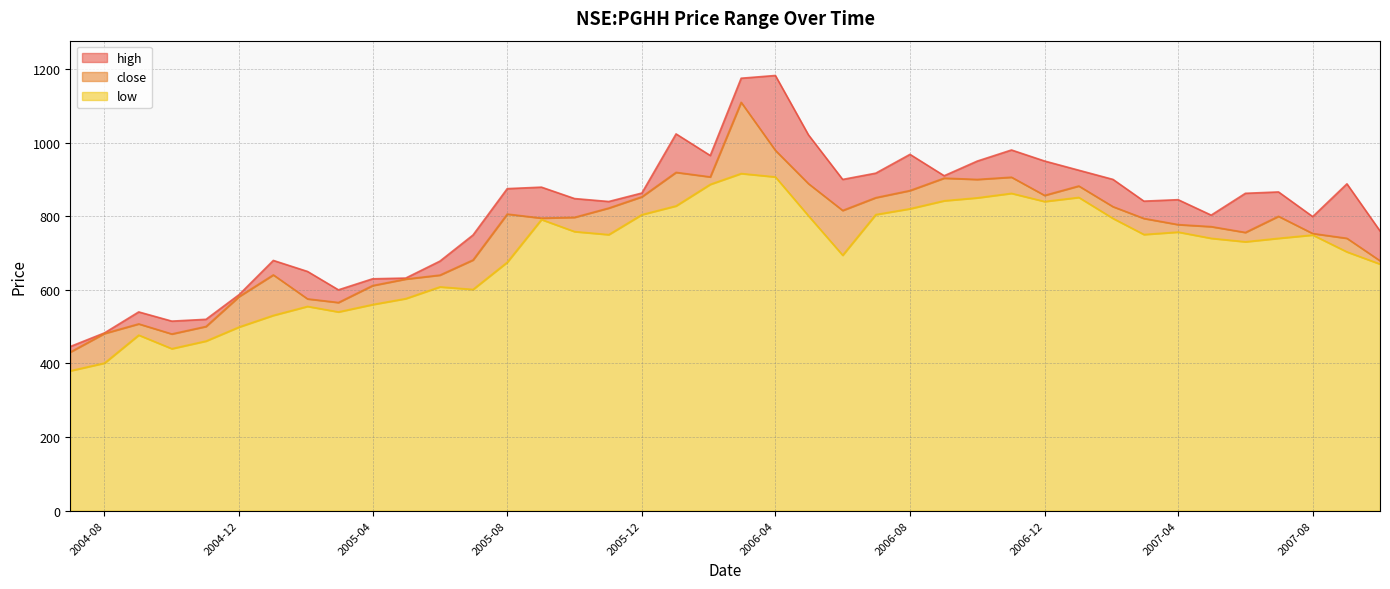

True or false: low and close cross at least once.

False